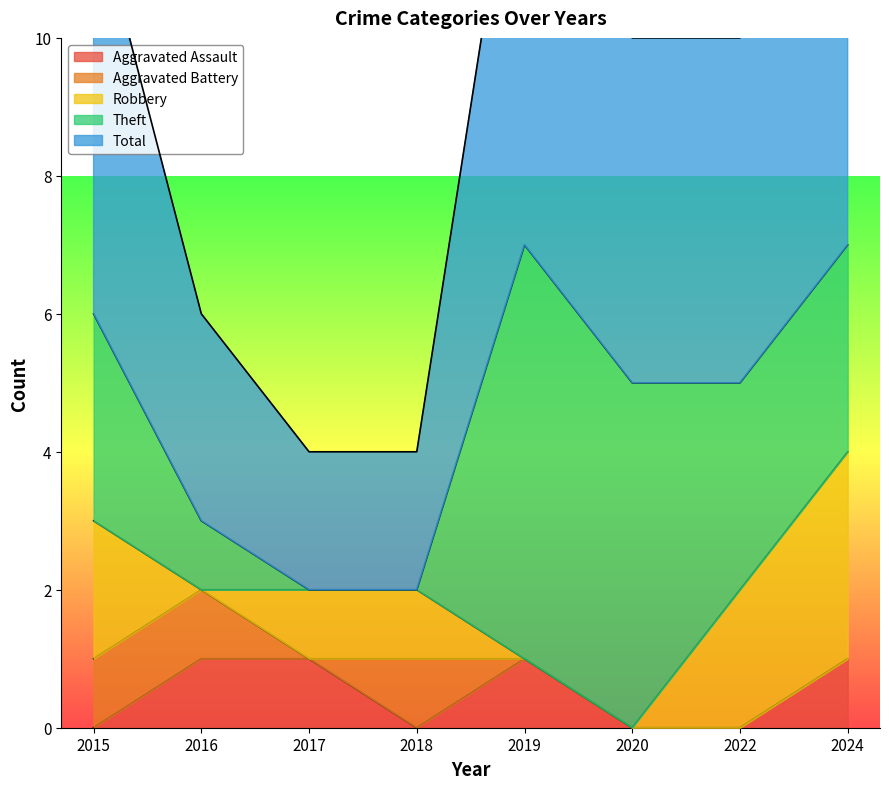

Where is the first local maximum for Aggravated Assault?

2019